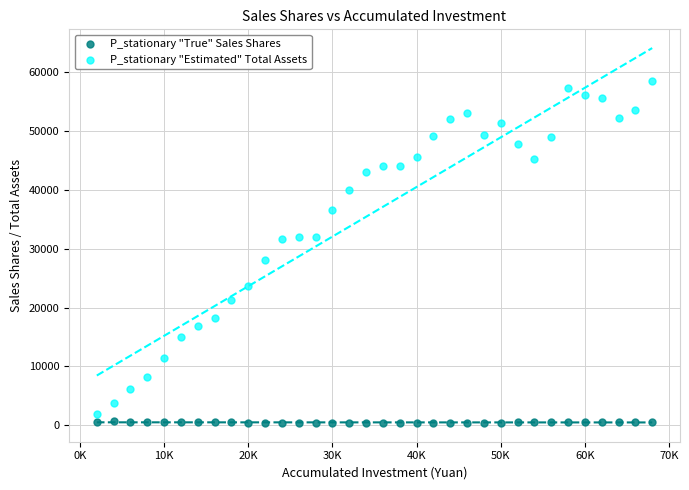

What are all the series names shown in the legend?

P_stationary "True" Sales Shares, P_stationary "Estimated" Total Assets